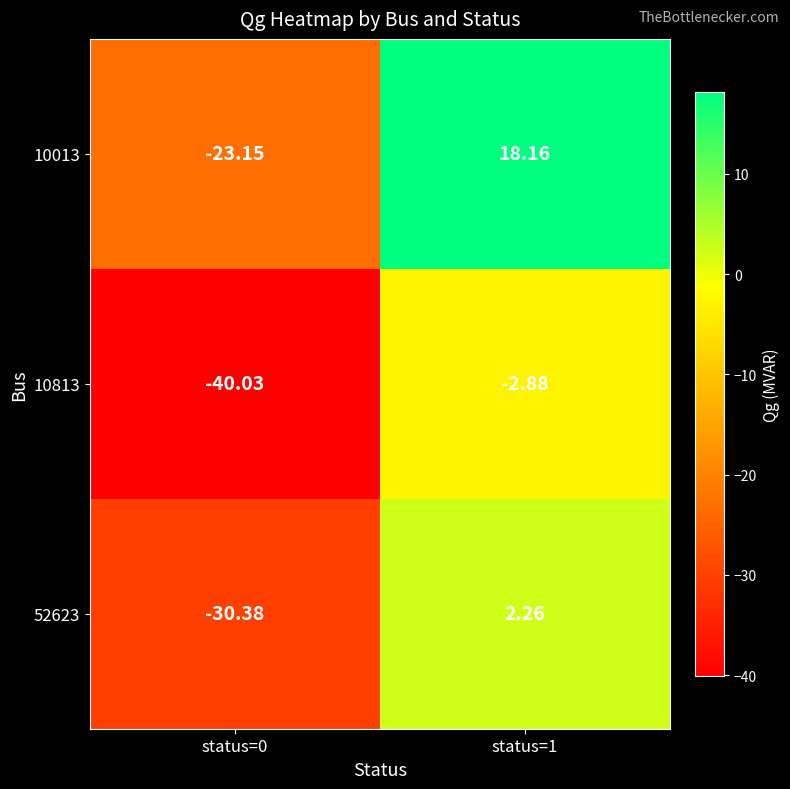

Is the value of 52623 at status=1 greater than the value of 10813 at status=1?

Yes